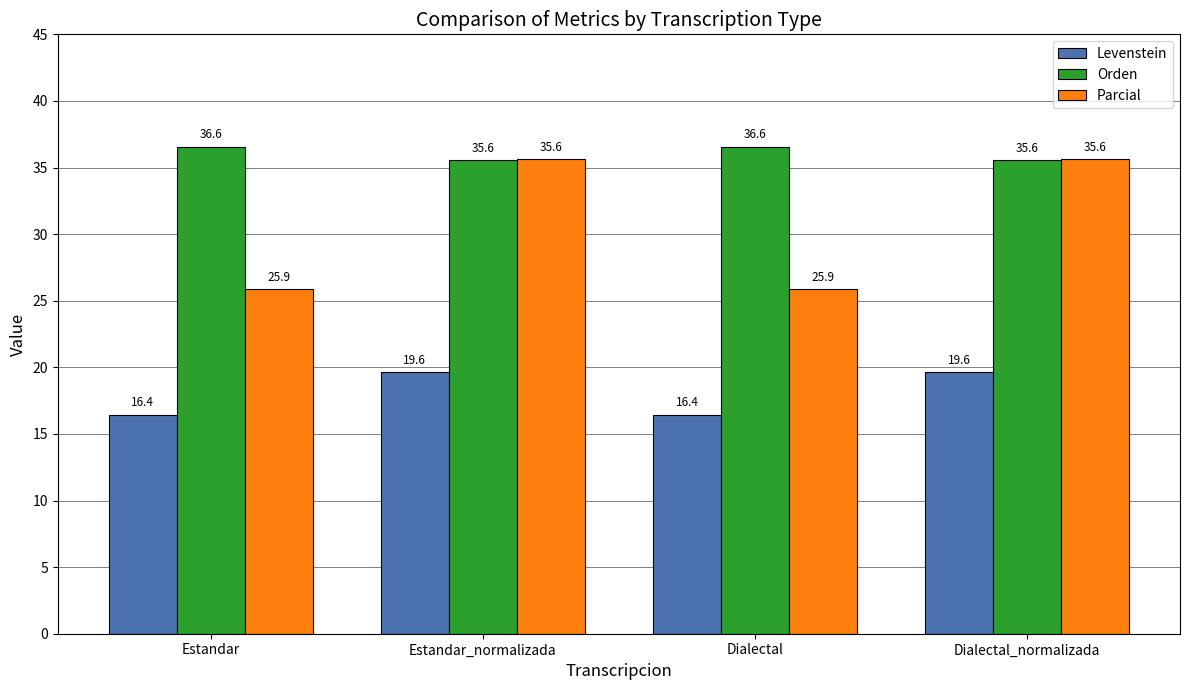

What position from the right is Estandar_normalizada?

3